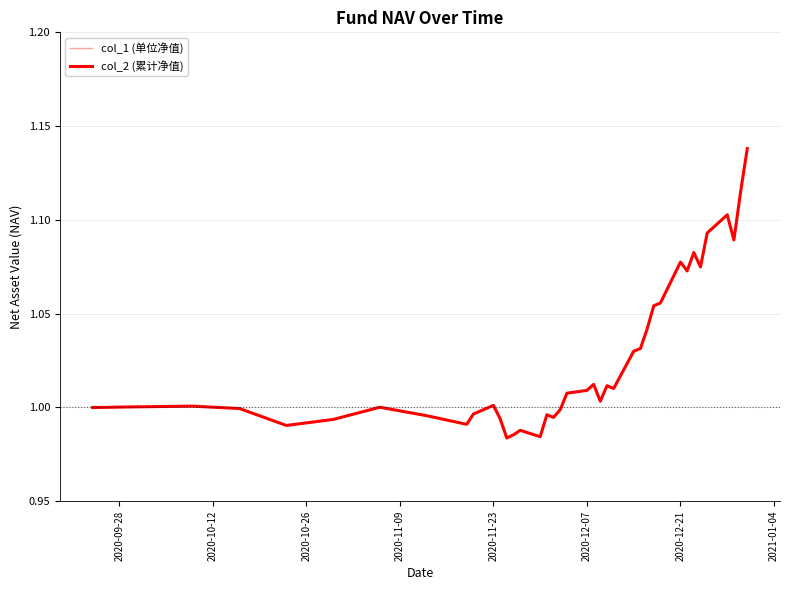

Does the chart display data point markers on the line(s)?

No